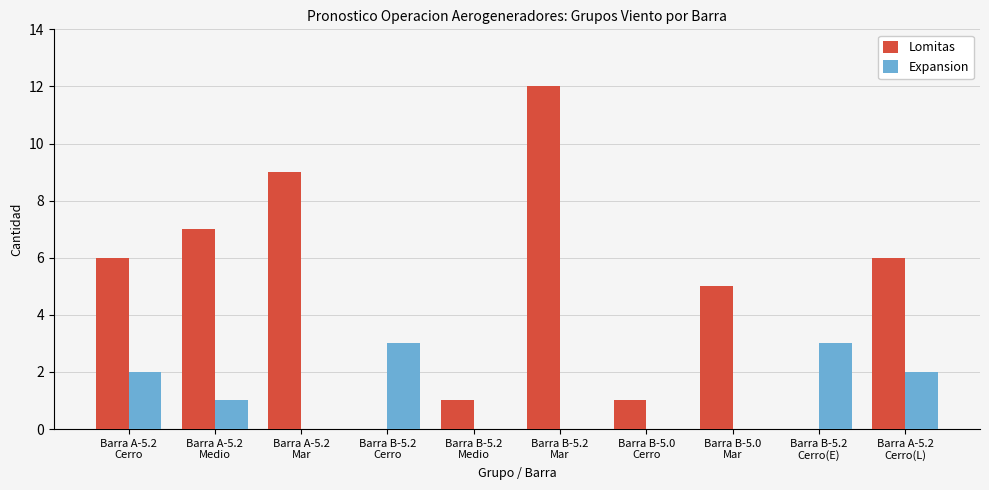

Reading left to right, what are all the values shown in this chart?

Lomitas: Barra A-5.2
Cerro=6	Barra A-5.2
Medio=7	Barra A-5.2
Mar=9	Barra B-5.2
Cerro=0	Barra B-5.2
Medio=1	Barra B-5.2
Mar=12	Barra B-5.0
Cerro=1	Barra B-5.0
Mar=5	Barra B-5.2
Cerro(E)=0	Barra A-5.2
Cerro(L)=6
Expansion: Barra A-5.2
Cerro=2	Barra A-5.2
Medio=1	Barra A-5.2
Mar=0	Barra B-5.2
Cerro=3	Barra B-5.2
Medio=0	Barra B-5.2
Mar=0	Barra B-5.0
Cerro=0	Barra B-5.0
Mar=0	Barra B-5.2
Cerro(E)=3	Barra A-5.2
Cerro(L)=2